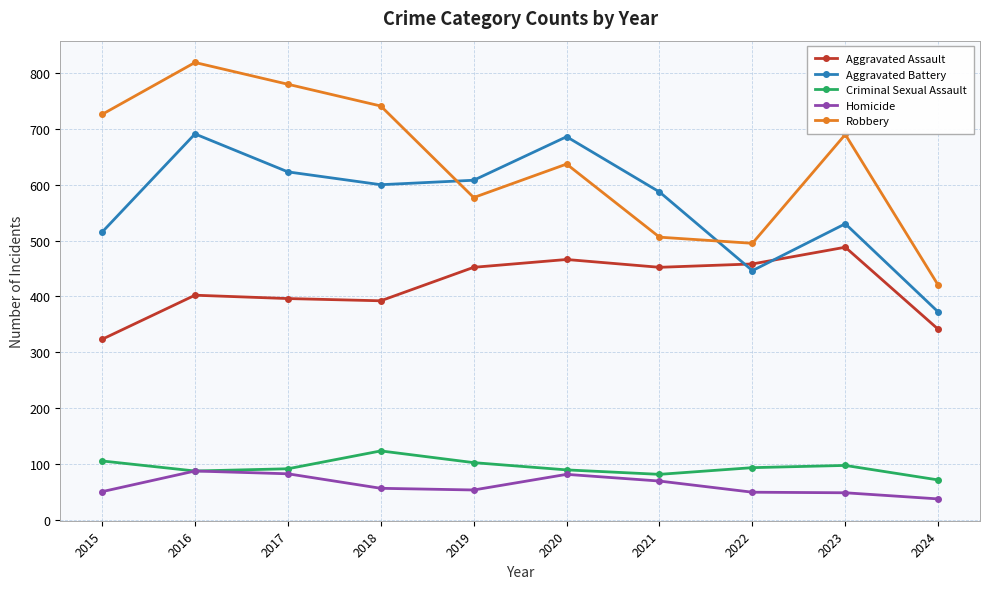

Rank the series by their maximum value, from lowest to highest.

Homicide, Criminal Sexual Assault, Aggravated Assault, Aggravated Battery, Robbery